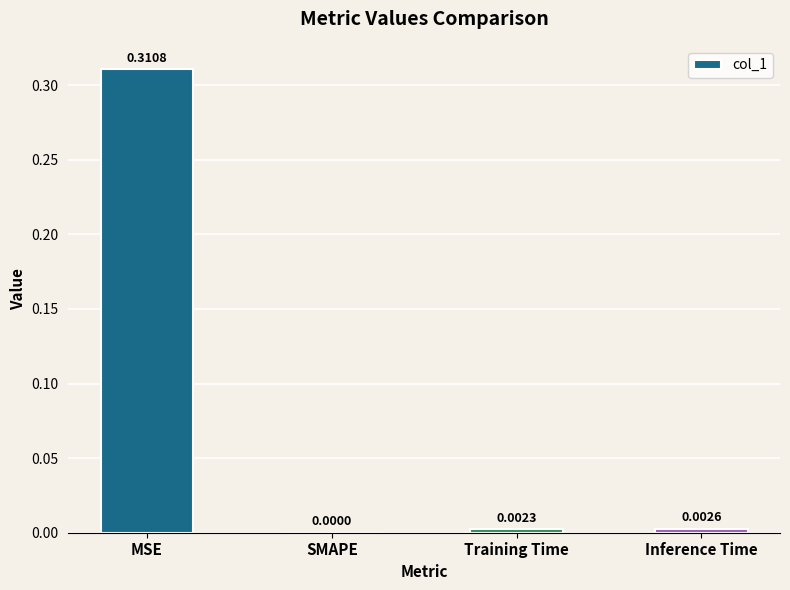

At which category does the chart reach its peak across all series?

MSE